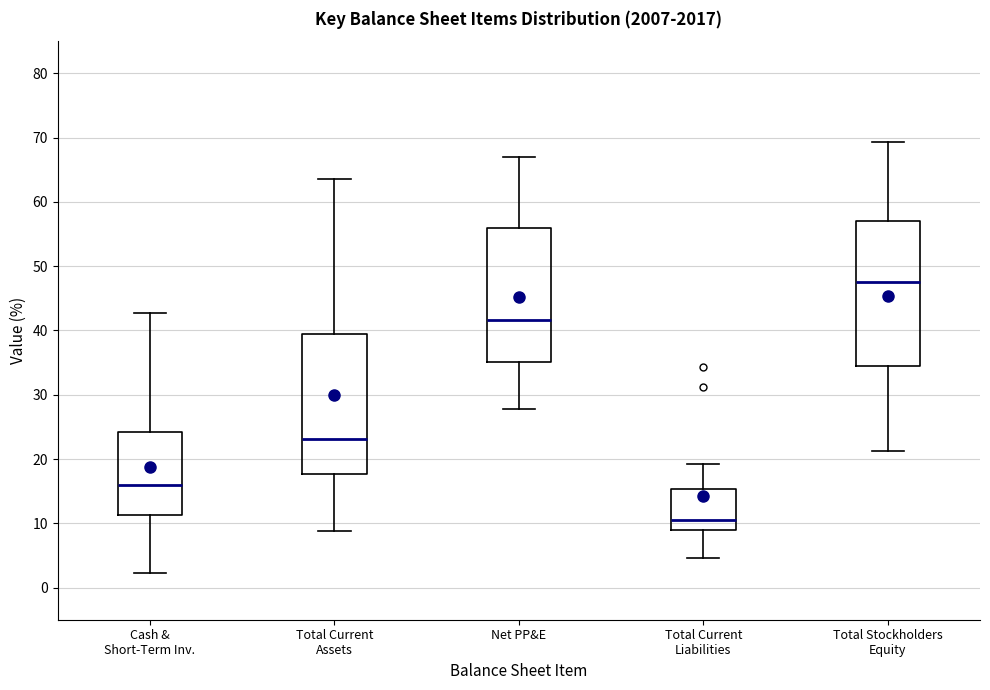

Which box's median line is the highest?

Total Stockholders Equity